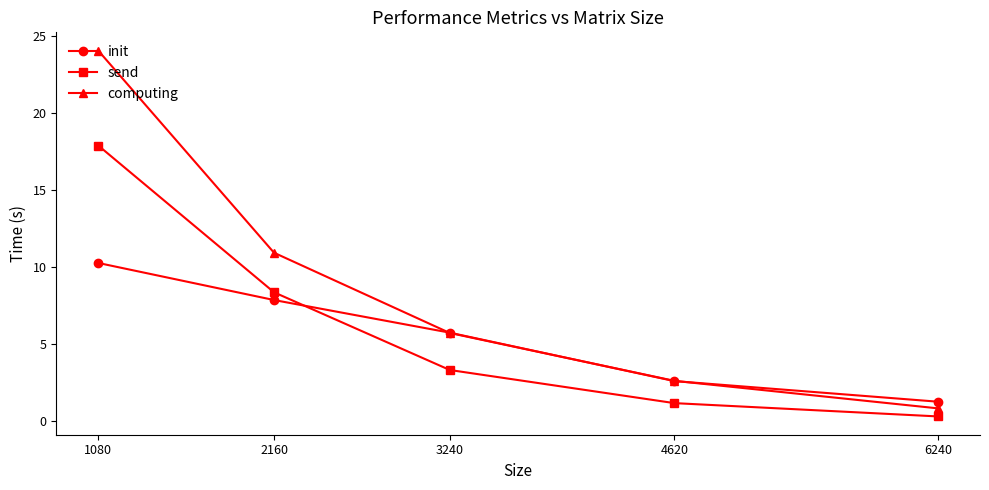

What is the minimum value for send?

0.3